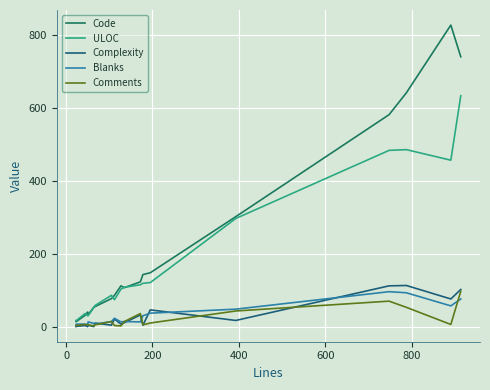

What is the greatest value displayed?

828